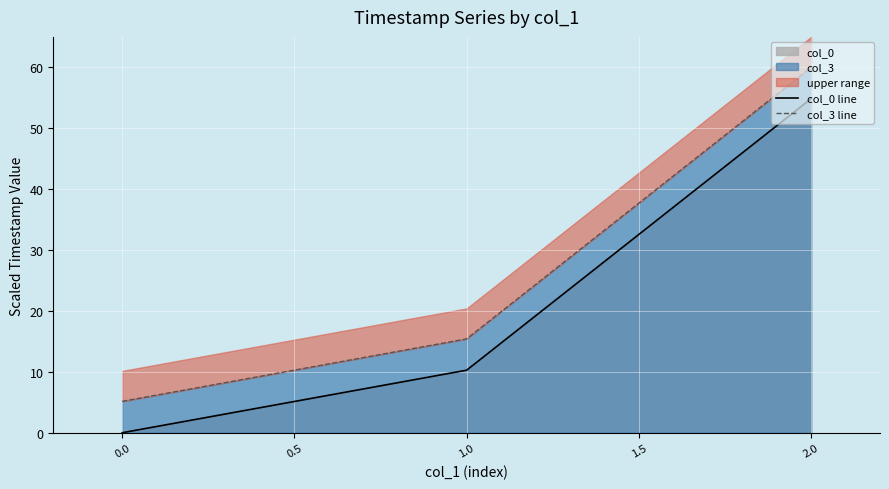

Which has a higher value, 0.0 or 2.0?

2.0